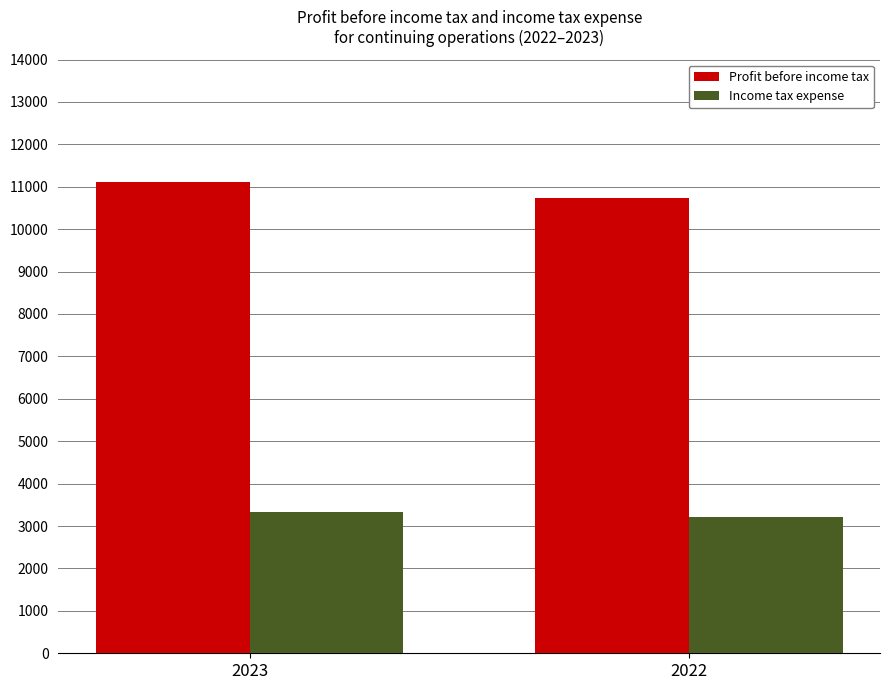

Is it true that Profit before income tax equals 19280 at 2023?

False